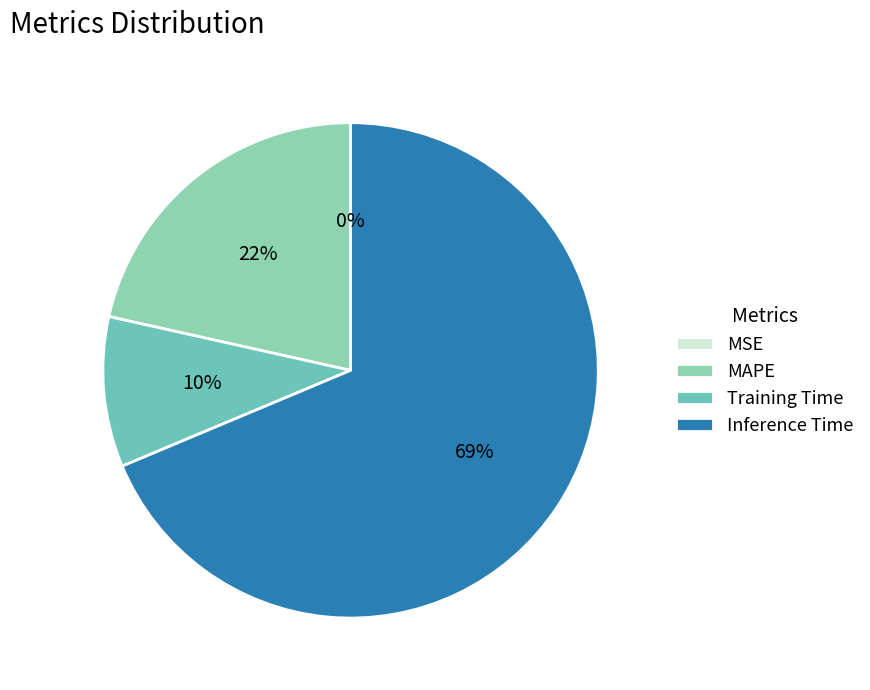

Which category accounts for the majority?

Inference Time